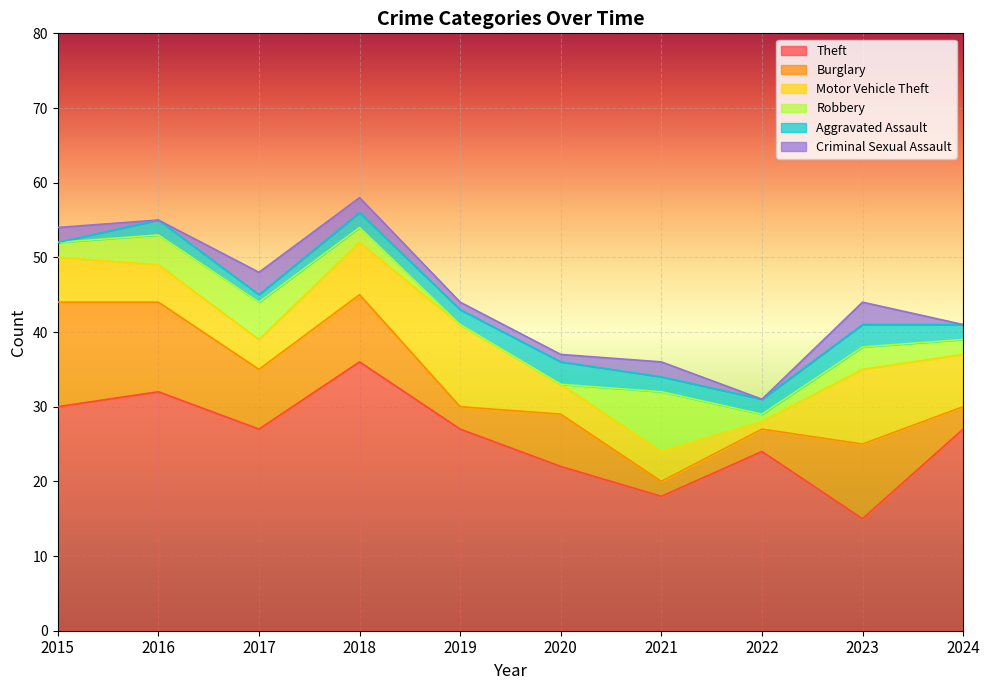

Where is the first local maximum for Burglary?

2018